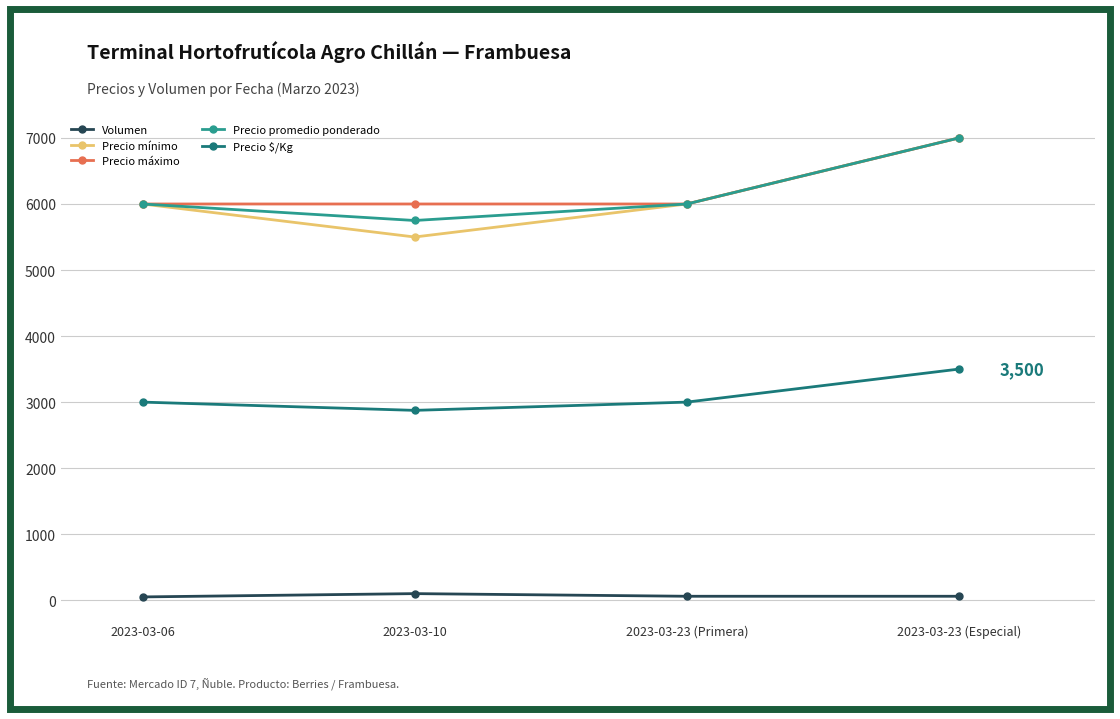

Which series has the widest spread of values?

Precio mínimo